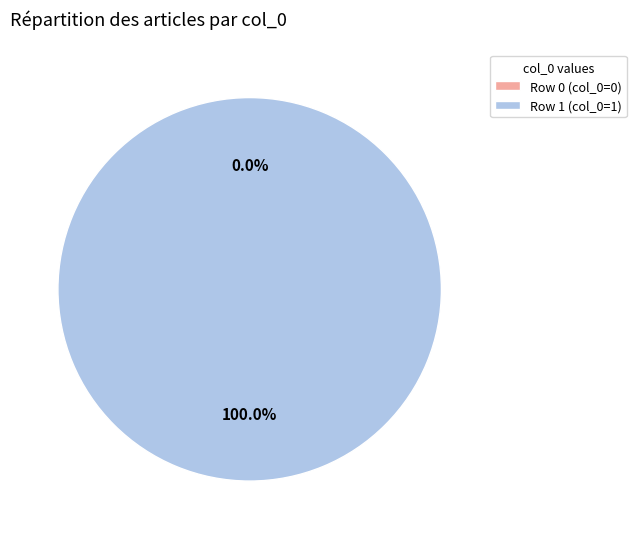

True or false: Row 0 (col_0=0) accounts for 0% of the total.

True